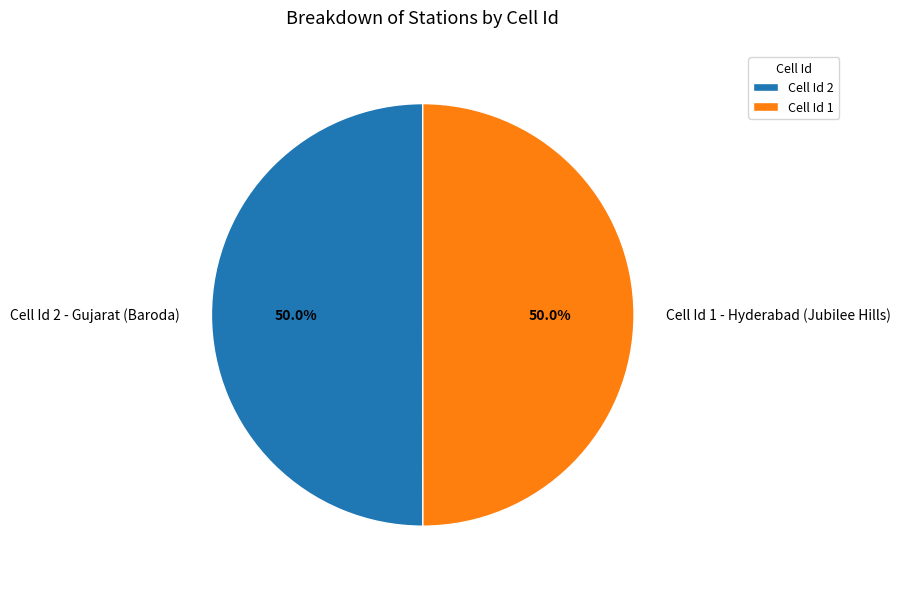

Approximately how many times larger is the value at Cell Id 2 - Gujarat (Baroda) compared to Cell Id 1 - Hyderabad (Jubilee Hills)?

1.0